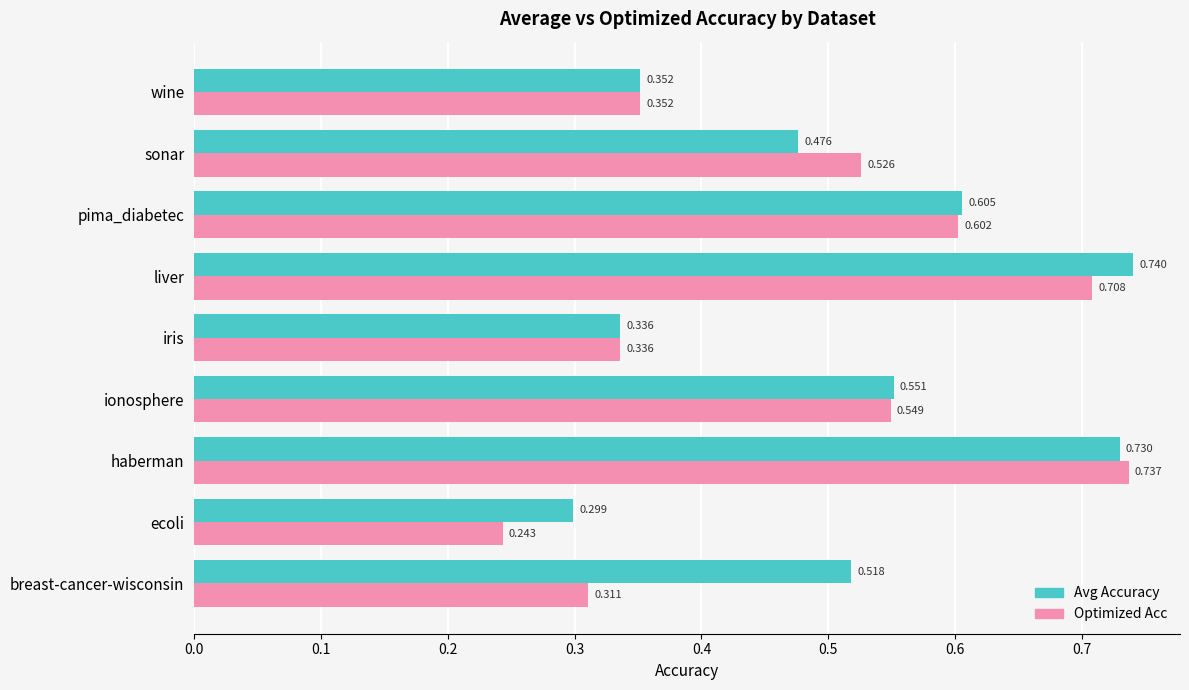

At which label is Avg Accuracy closest to 0?

ecoli